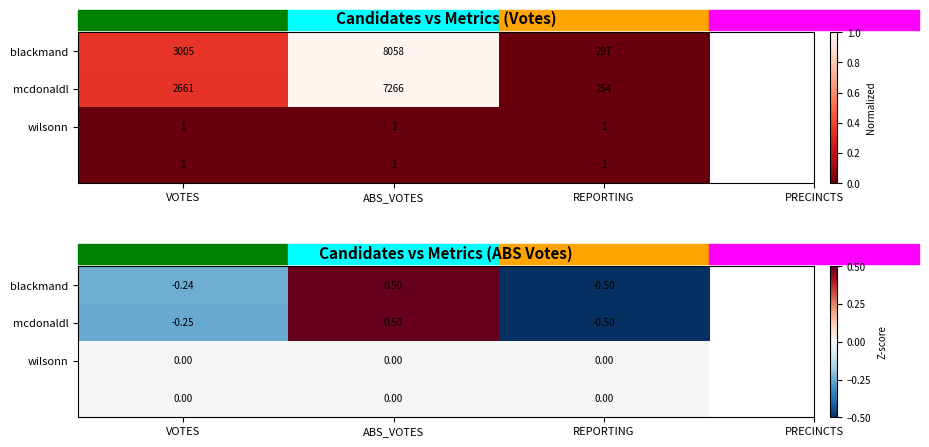

Which category has the lowest value in the mcdonaldl series?

REPORTING